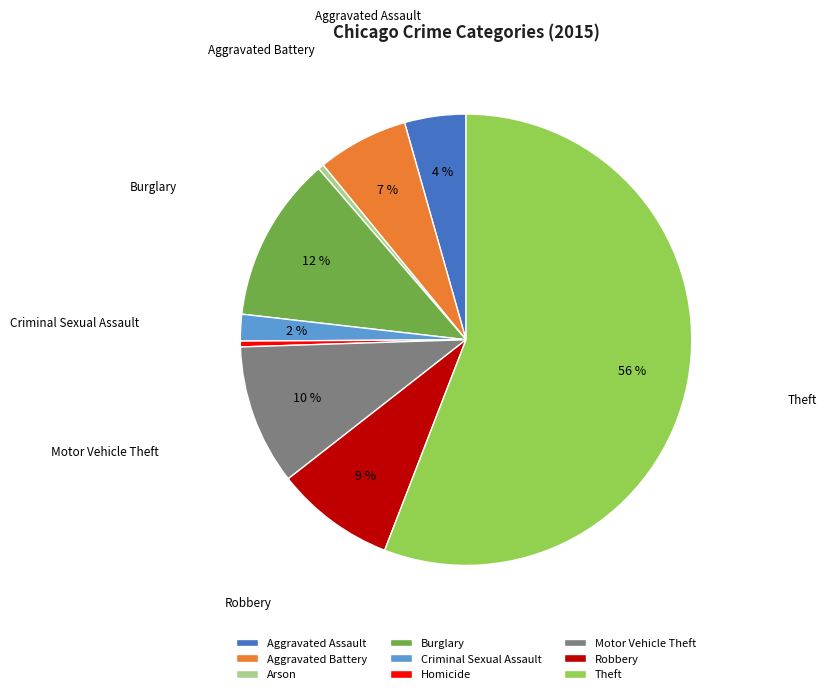

How many slices are in this pie chart?

9